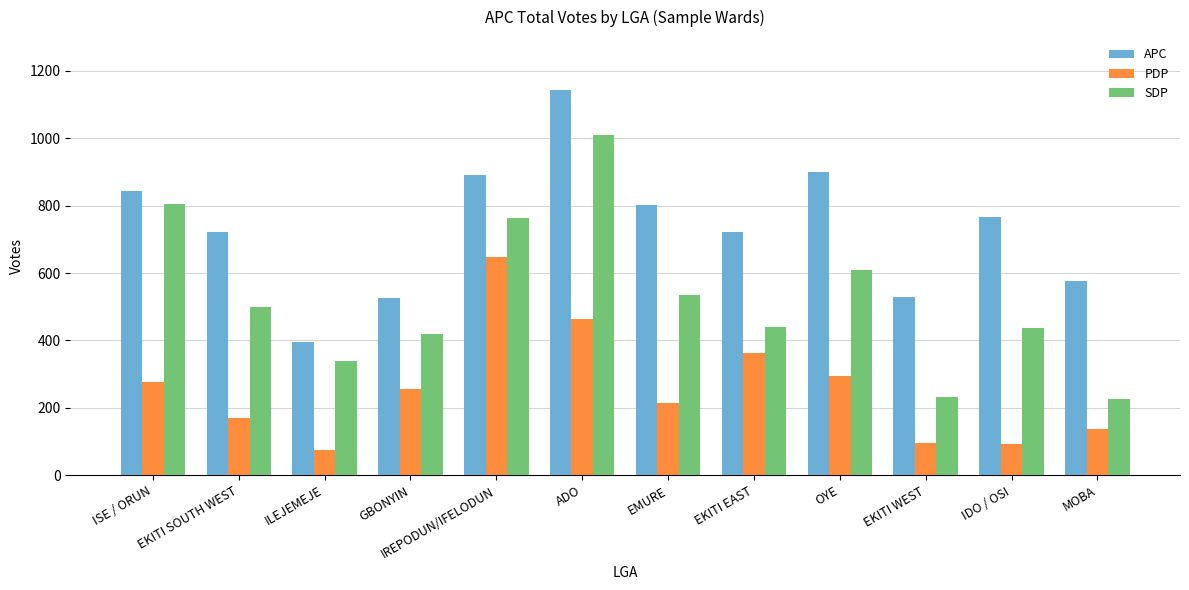

What is the maximum value for PDP?

647